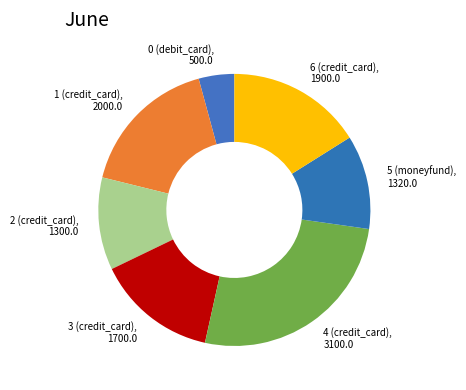

What is the largest slice in the pie chart?

4 (credit_card)